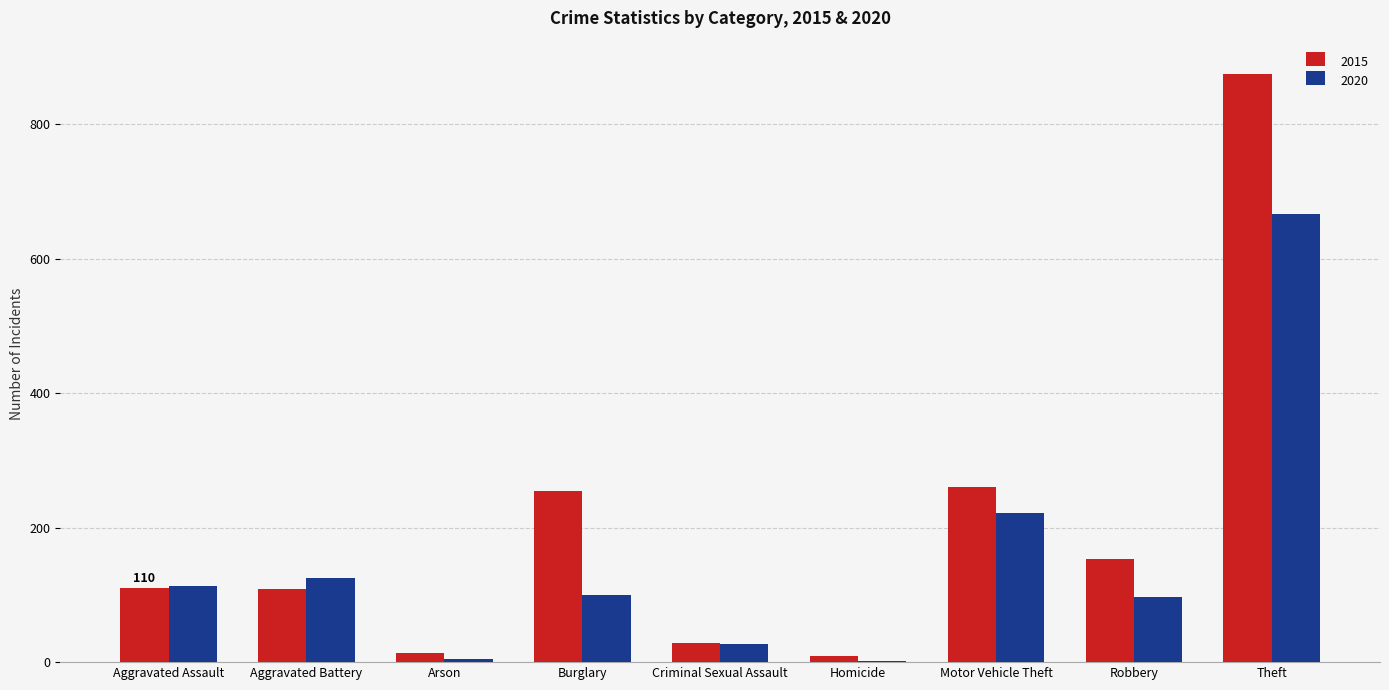

What is the maximum value for 2020?

666